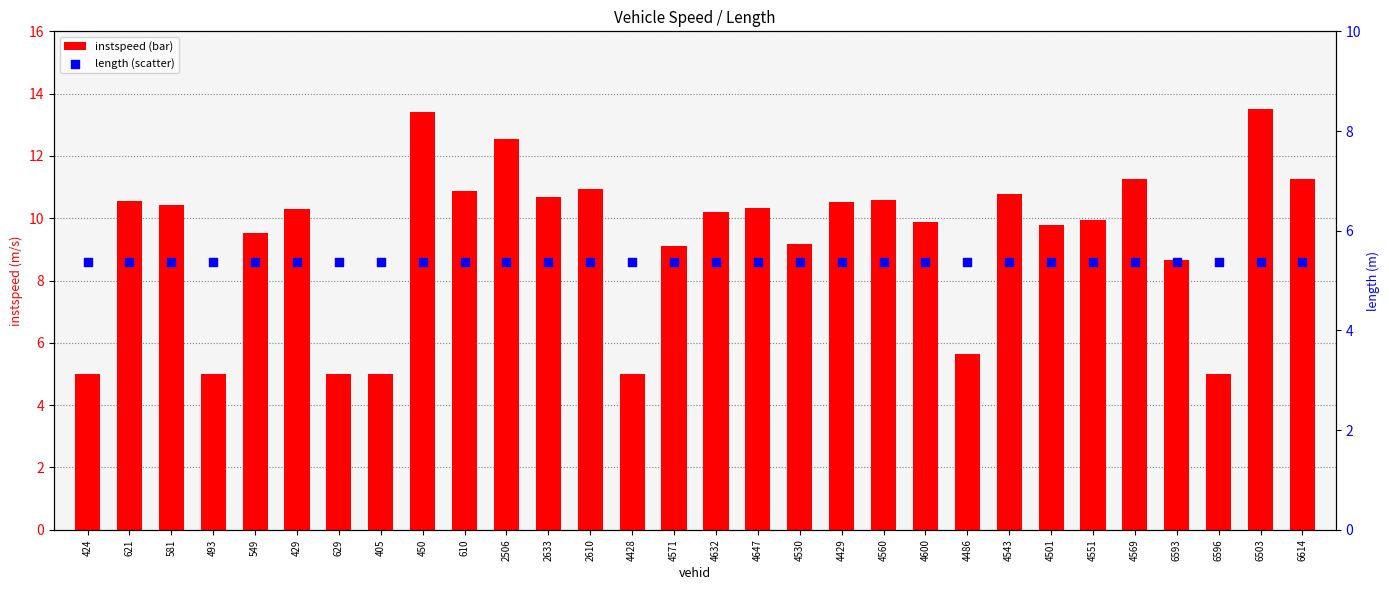

Which series has the largest total across all categories?

instspeed